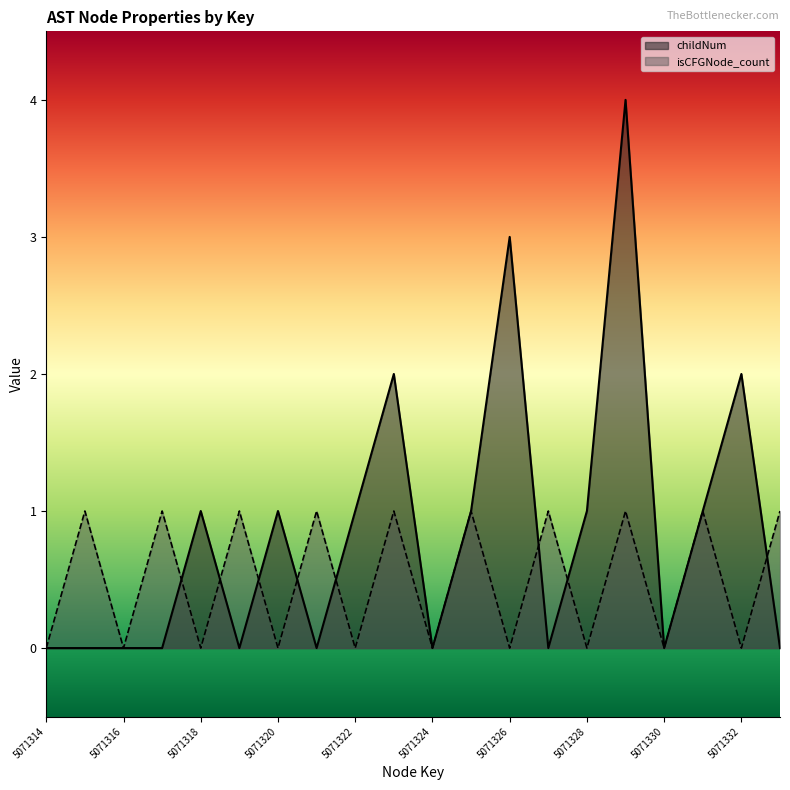

Count the childNum values in the range 0 to 1.

16